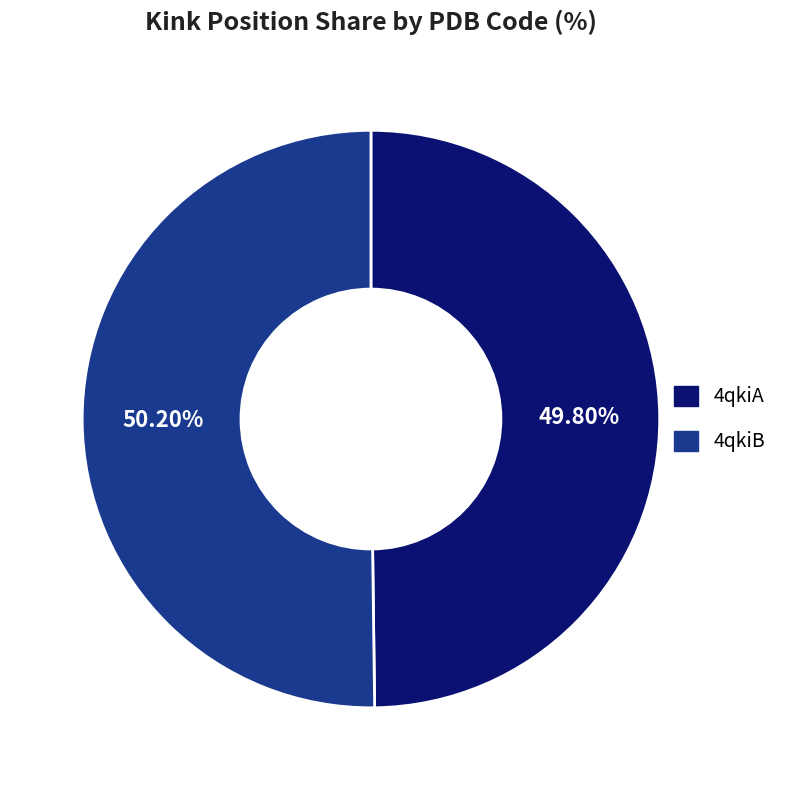

What percentage is NOT represented by 4qkiA?

50.2%